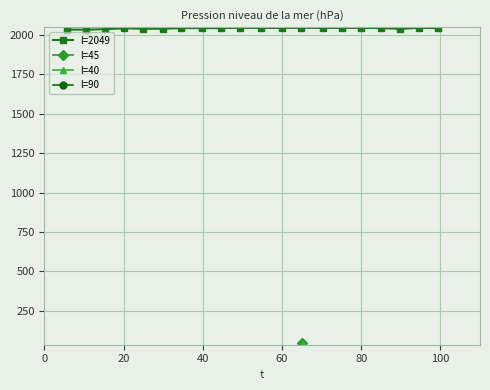

What is the value of the l=2049 point at the 16th from the left?

2045.3